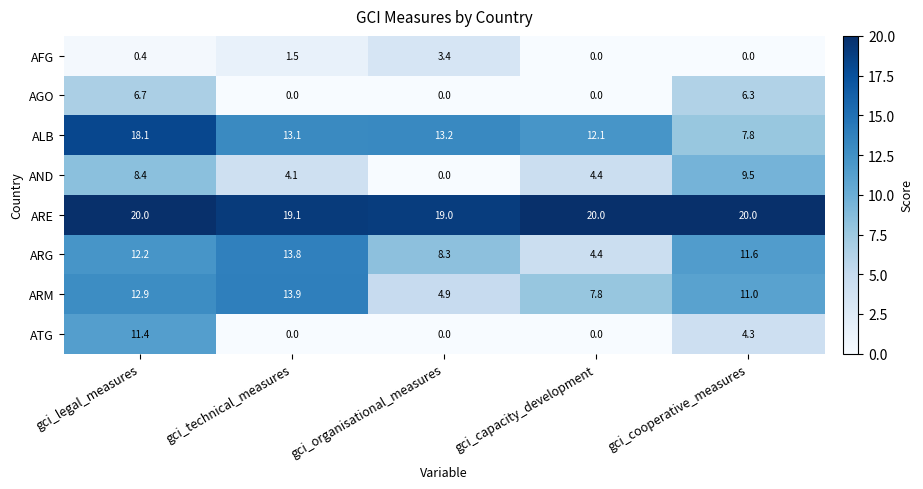

What is the difference between the highest and lowest values at gci_legal_measures?

19.6